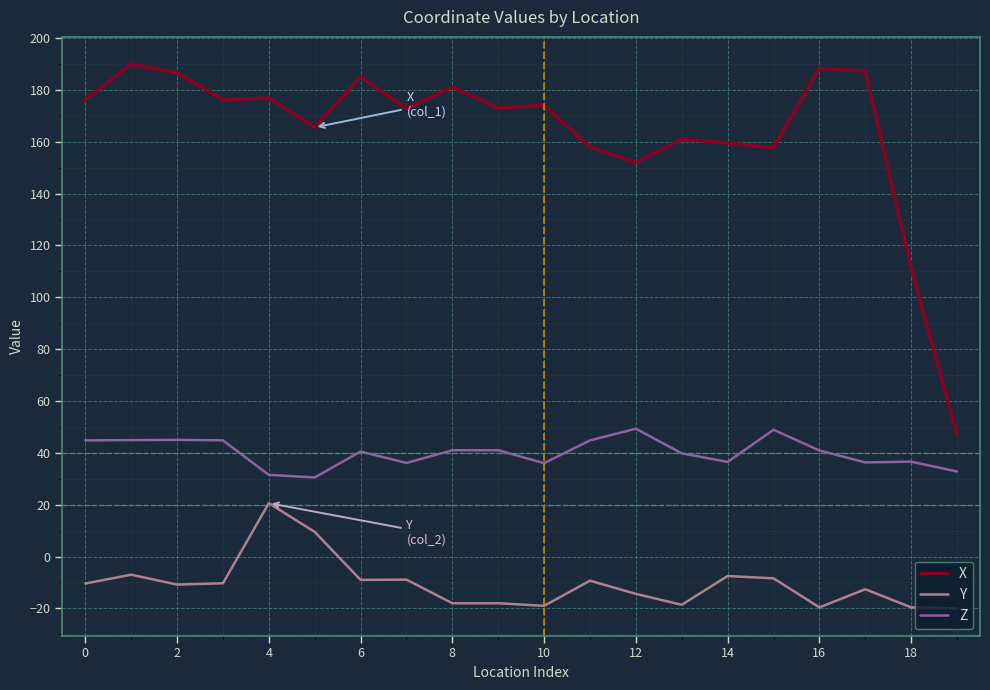

Rank the series by their maximum value, from highest to lowest.

X, Z, Y